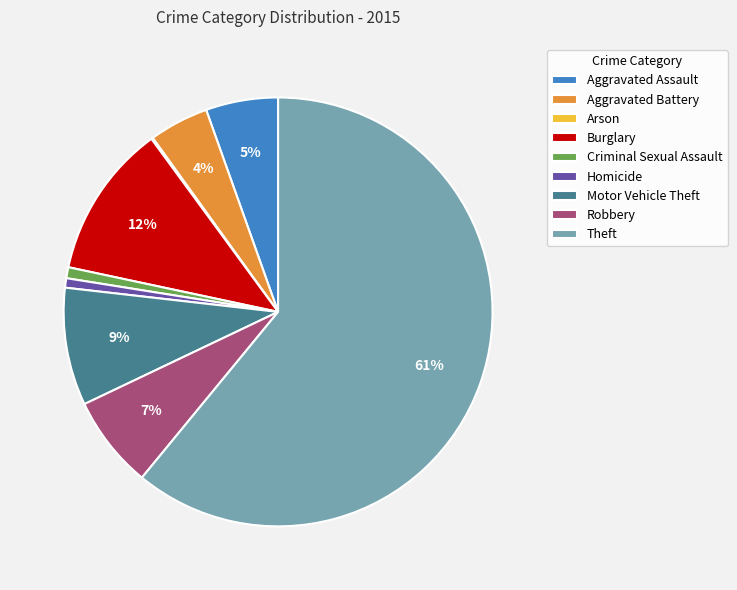

To the nearest percent, what is the difference between the Aggravated Assault and Robbery slice percentages?

2%